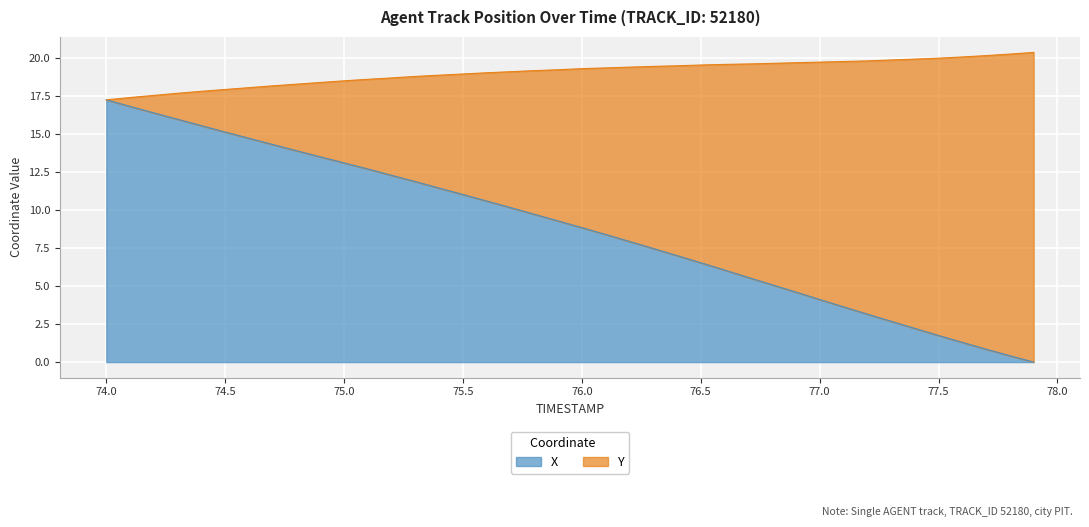

List the labels in order of value, smallest first.

77.9, 77.8, 77.7, 77.6, 77.5, 77.4, 77.3, 77.2, 77.1, 77.0, 76.9, 76.8, 76.7, 76.6, 76.5, 76.4, 76.3, 76.2, 76.1, 76.0, 75.9, 75.8, 75.7, 75.6, 75.5, 75.4, 75.3, 75.2, 75.1, 75.0, 74.9, 74.8, 74.7, 74.6, 74.5, 74.4, 74.3, 74.2, 74.1, 74.0